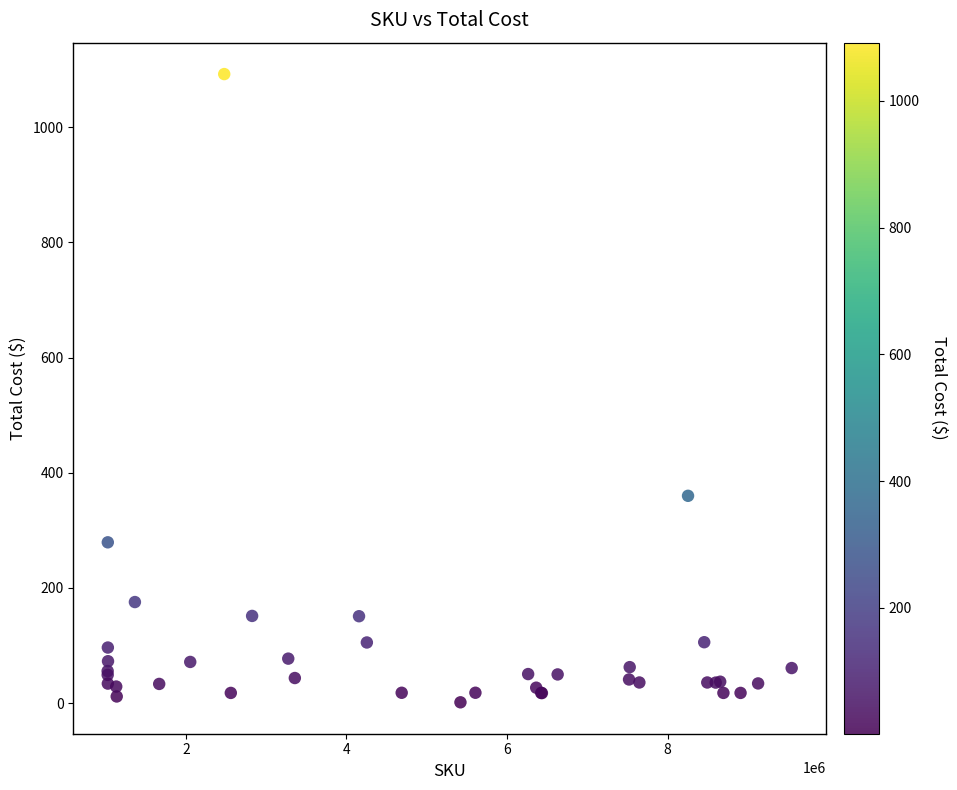

What Y value in the scatter plot is closest to 546?

360.0